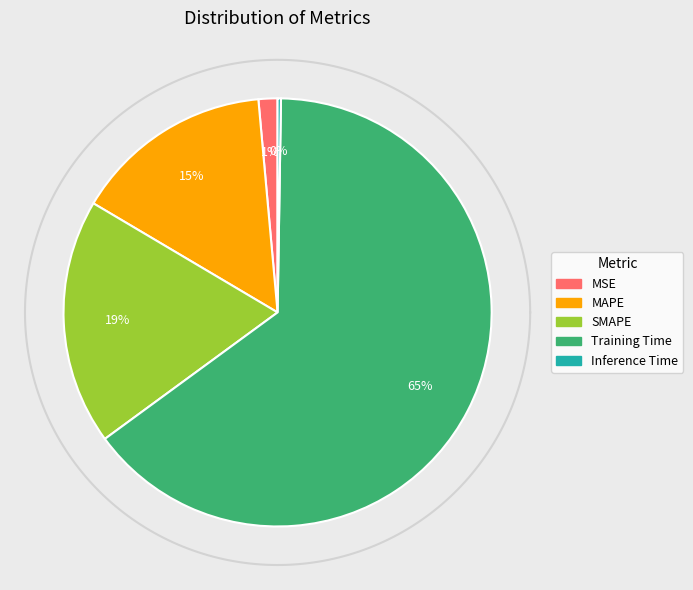

Is it true that SMAPE is 4% of the pie?

False